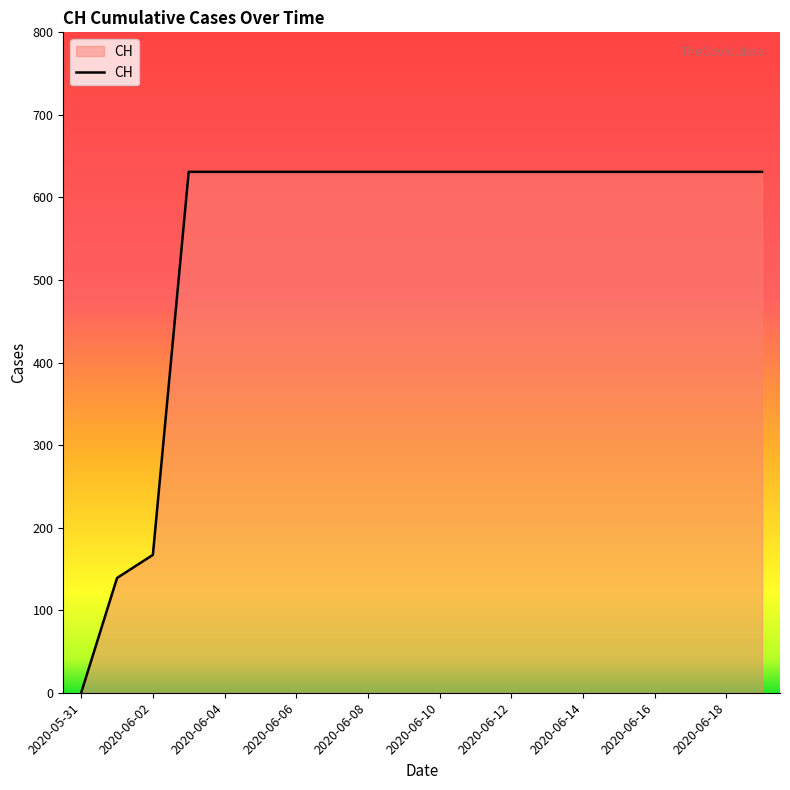

What is the greatest value displayed?

631